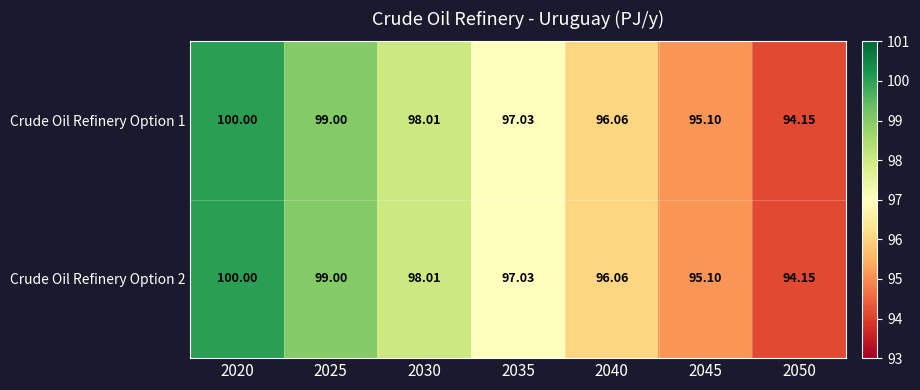

Is the value of Crude Oil Refinery Option 1 at 2035 greater than the value of Crude Oil Refinery Option 2 at 2025?

No